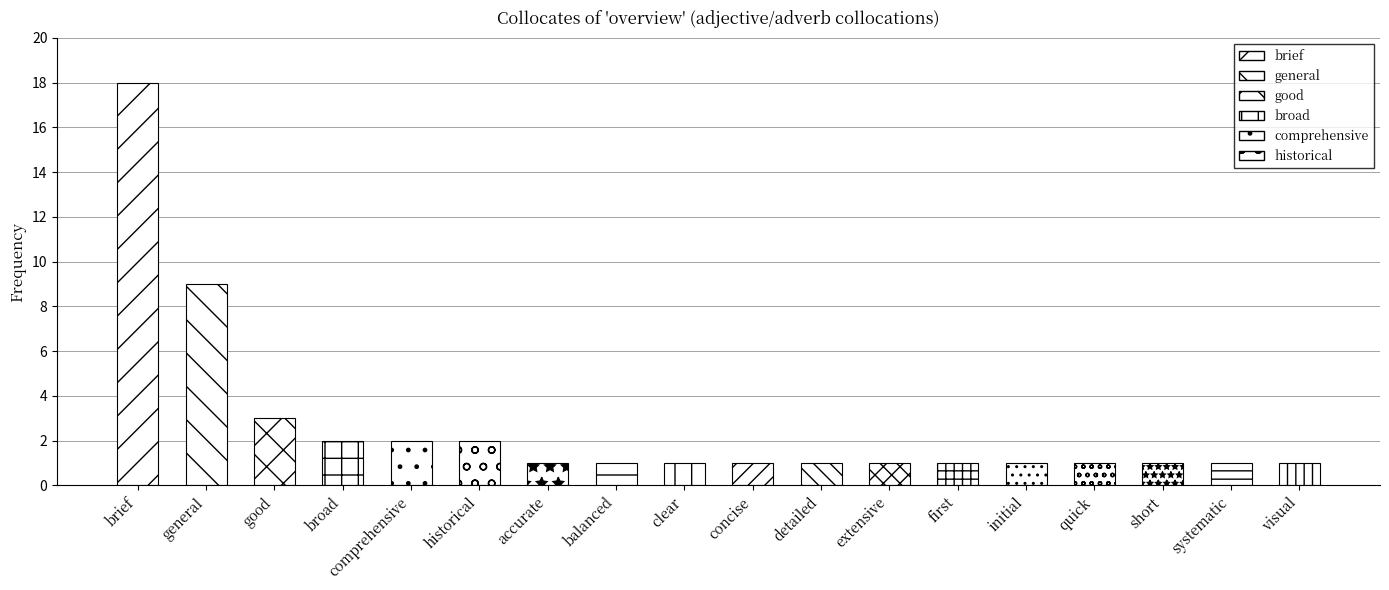

List the labels in order of value, largest first.

brief, general, good, broad, comprehensive, historical, accurate, balanced, clear, concise, detailed, extensive, first, initial, quick, short, systematic, visual